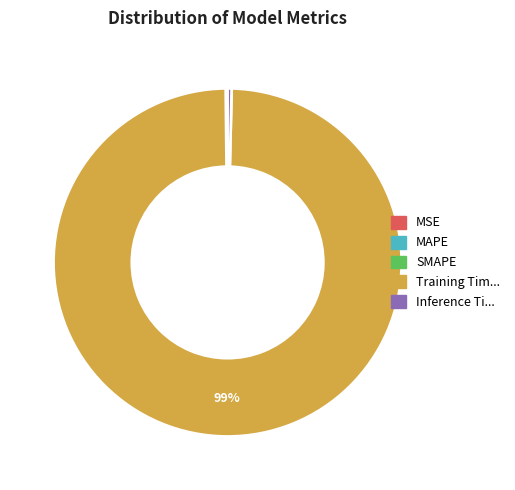

Is there any slice that represents more than half of the pie?

Yes